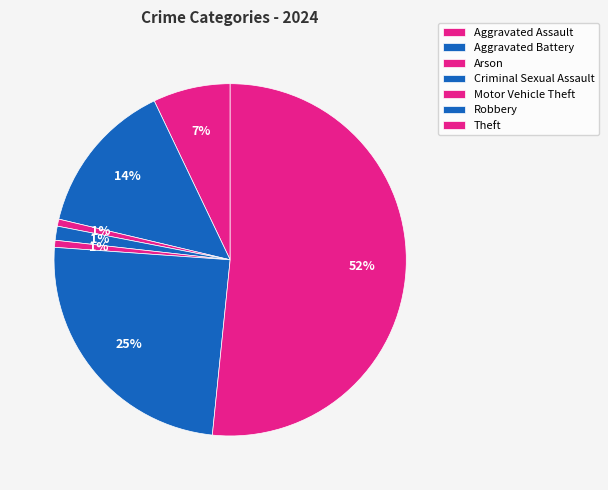

How many slices are in this pie chart?

7